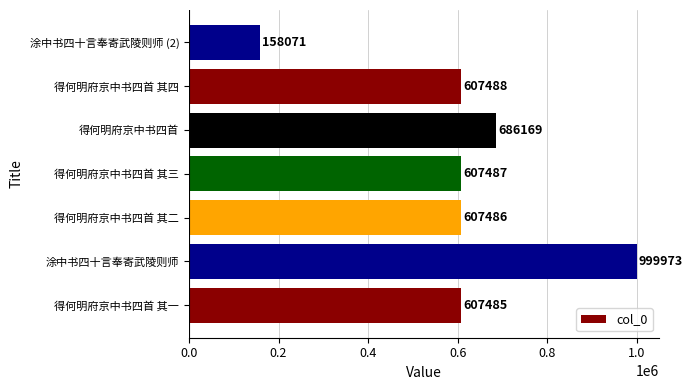

What is the average value?

610594